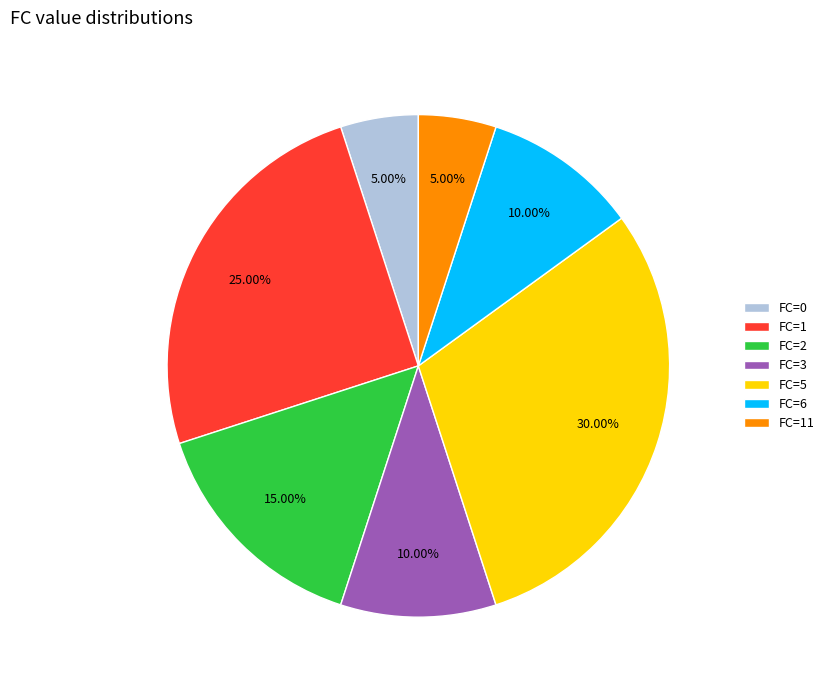

Between FC=3 and FC=1, which is larger?

FC=1